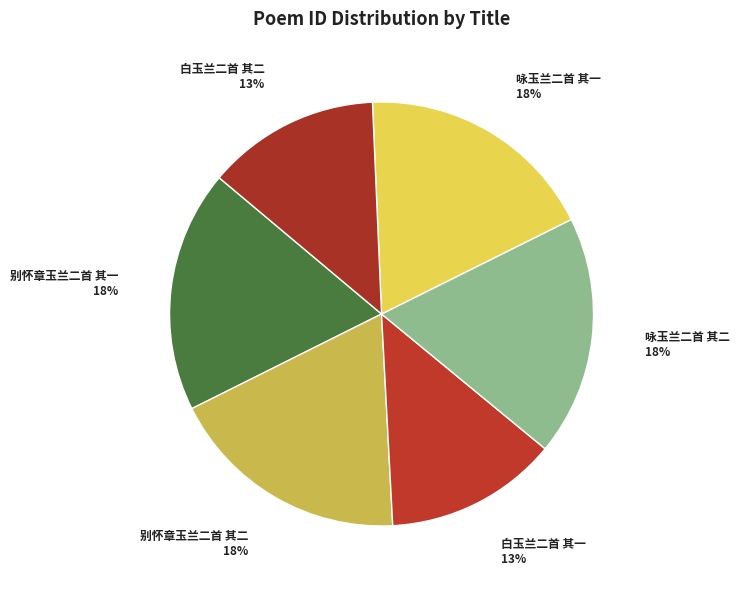

Is it true that 别怀章玉兰二首 其一 is 28% of the pie?

False